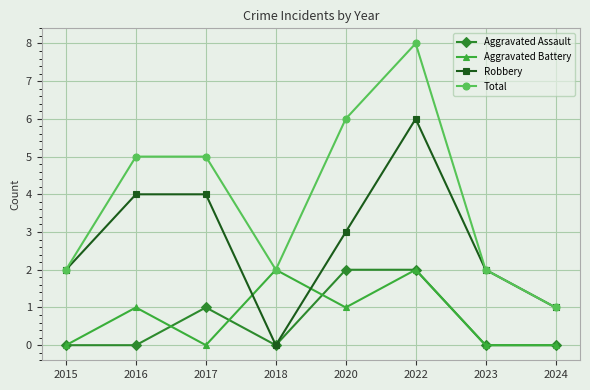

Rank the series at 2016 from lowest to highest value.

Aggravated Assault, Aggravated Battery, Robbery, Total